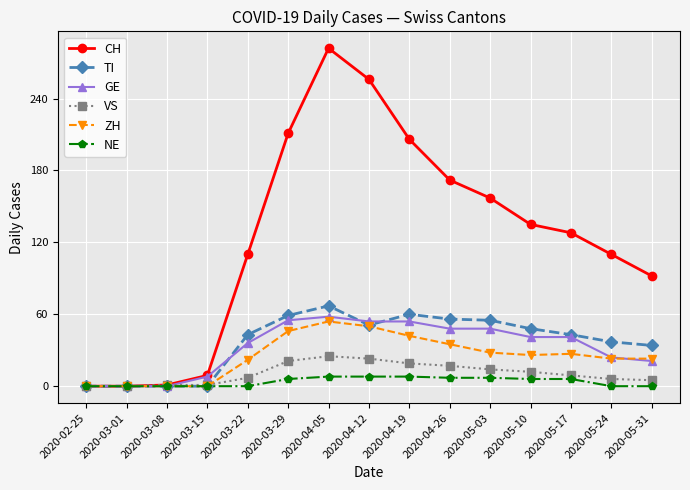

What position from the right is 2020-04-12?

8